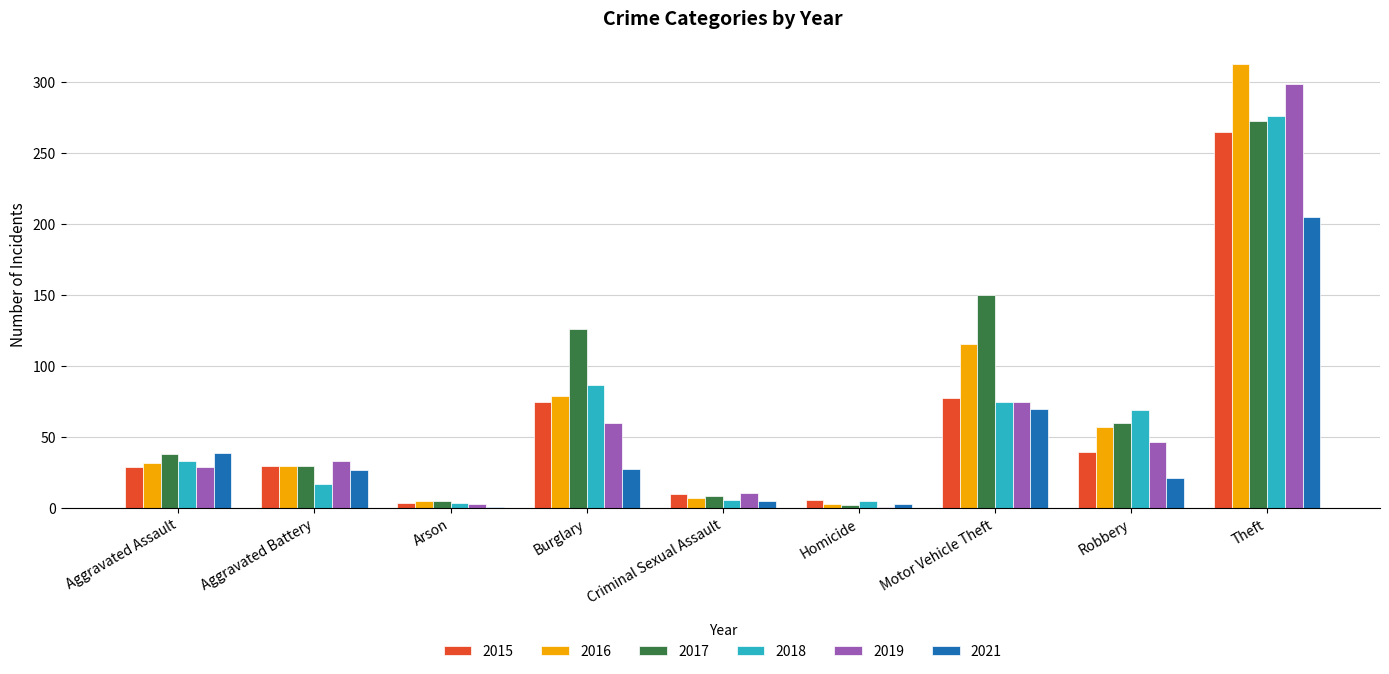

What is the maximum value for 2017?

273